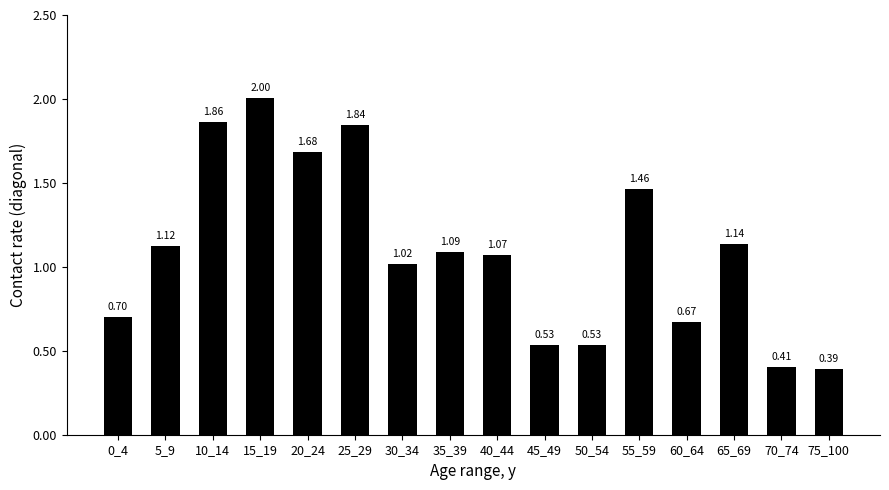

The value at 70_74 is 0.3. True or false?

False